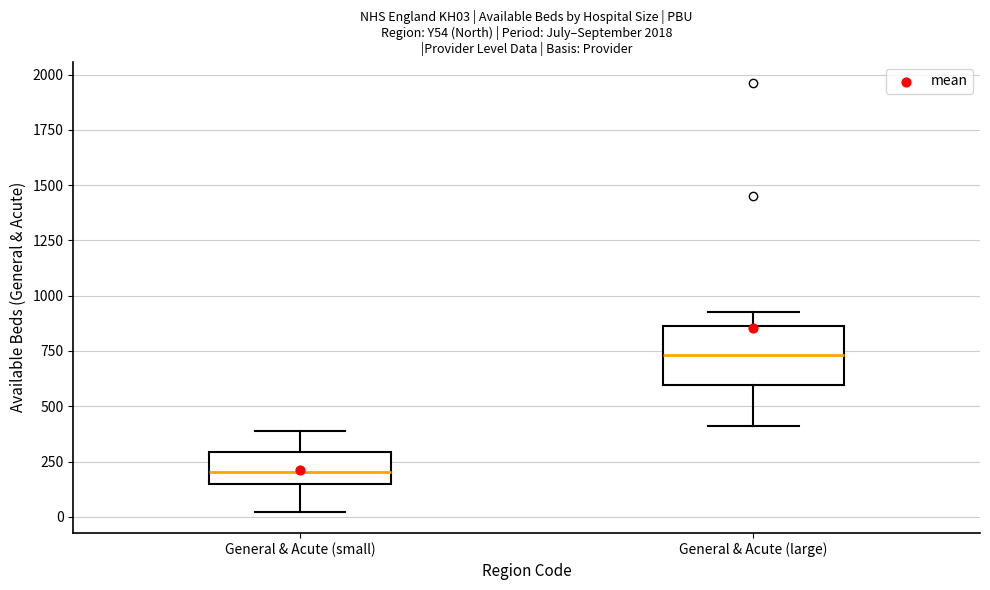

Reading left to right, transcribe this box plot: for each box, give where its median line is, the range the box spans, and where its two whiskers end, as read against the y-axis. The values are not printed on the chart, so give them approximately, as read against the axis.

General & Acute (small): median 200, box 150 to 300, whiskers 0 to 400
General & Acute (large): median 750, box 600 to 850, whiskers 400 to 950